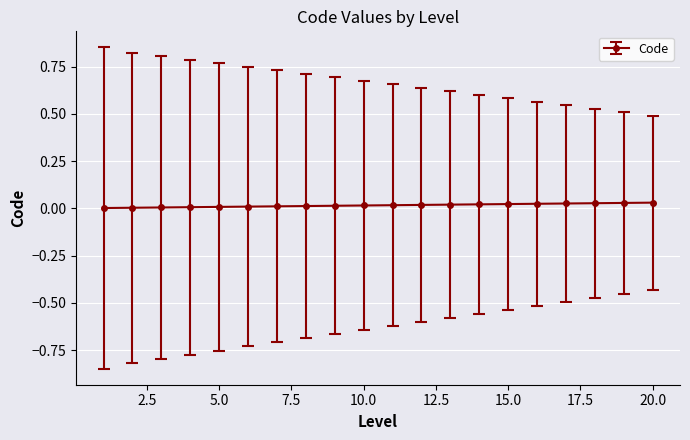

What is the sum of all values?

0.3